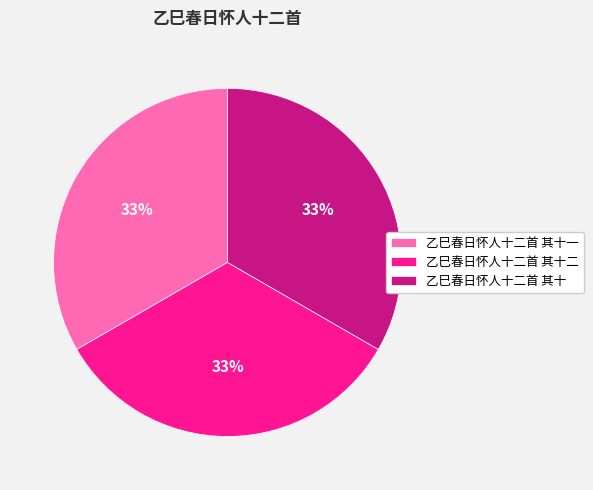

Is there any slice that represents more than half of the pie?

No